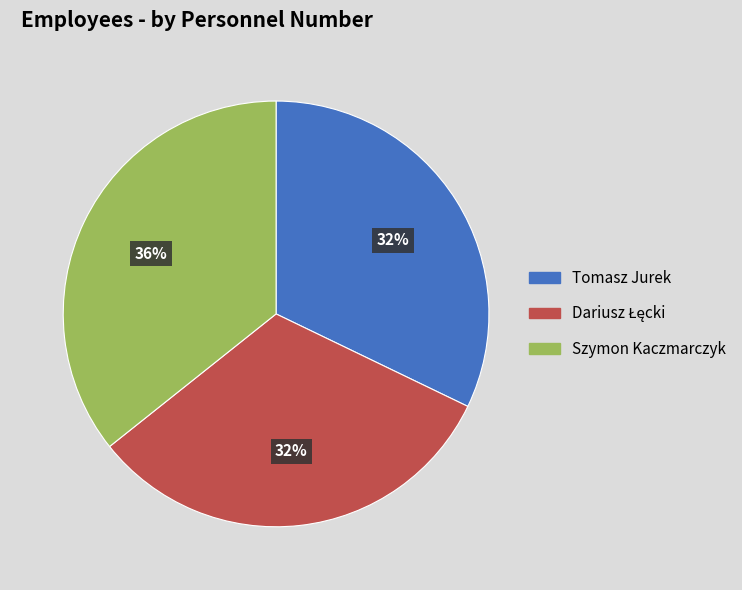

To the nearest percent, what percentage of the pie is Szymon Kaczmarczyk?

36%